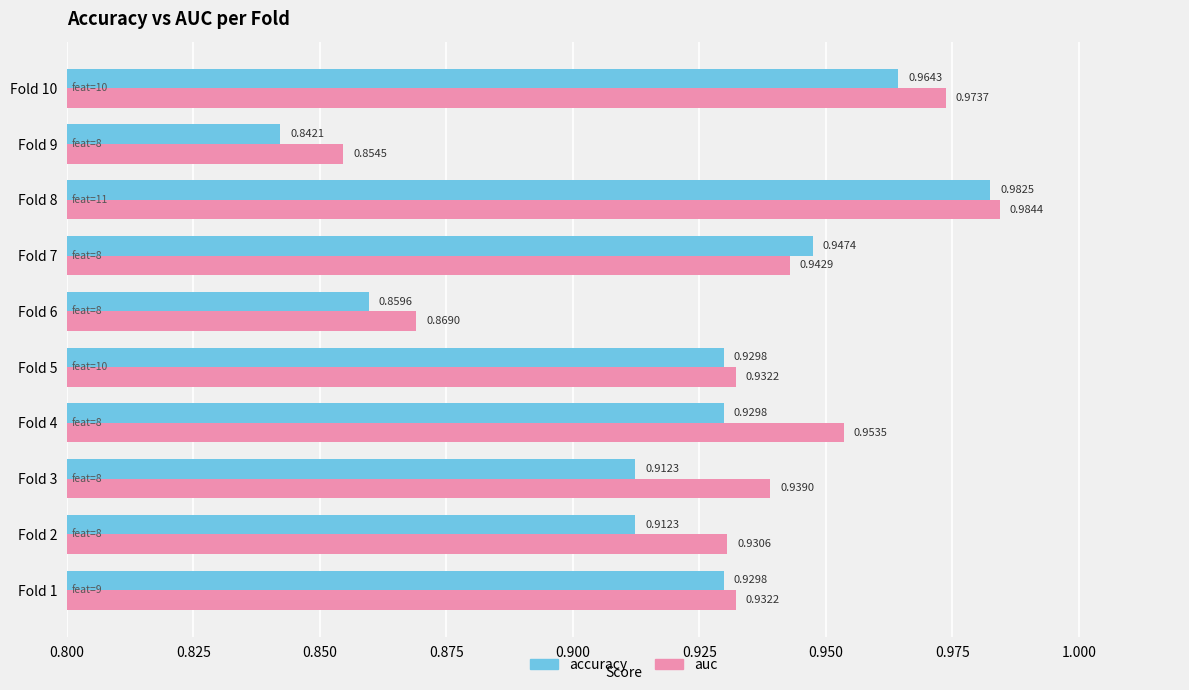

Which series has the widest spread of values?

accuracy